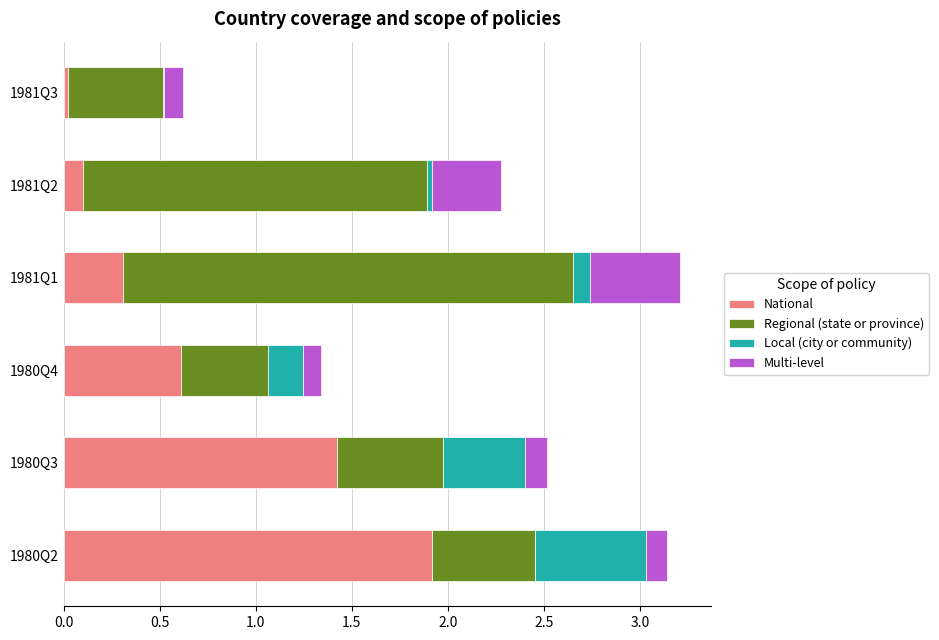

Is it true that National equals 1.9 at 1980Q2?

True